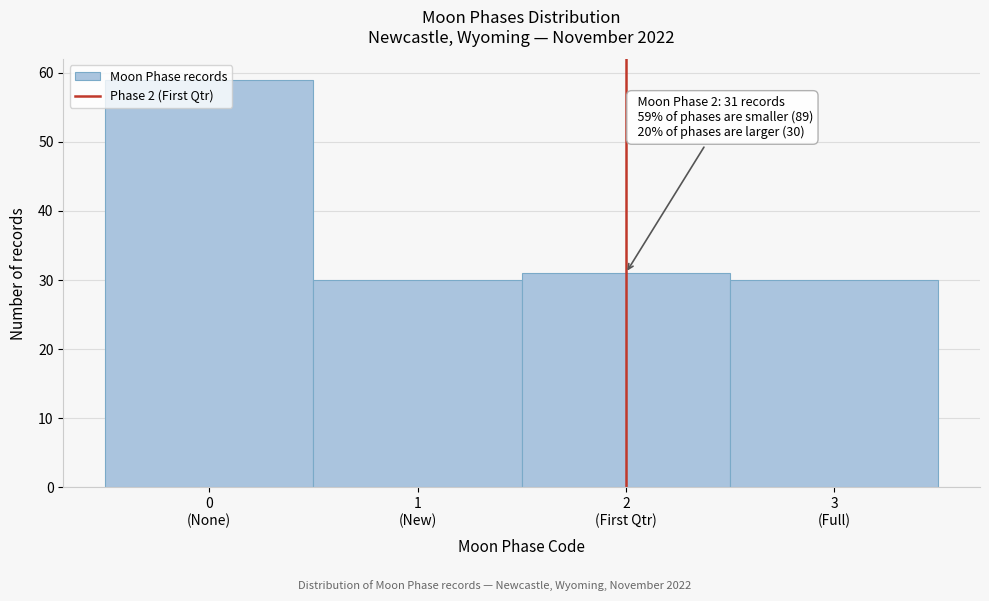

What is the difference between the maximum and minimum values?

29